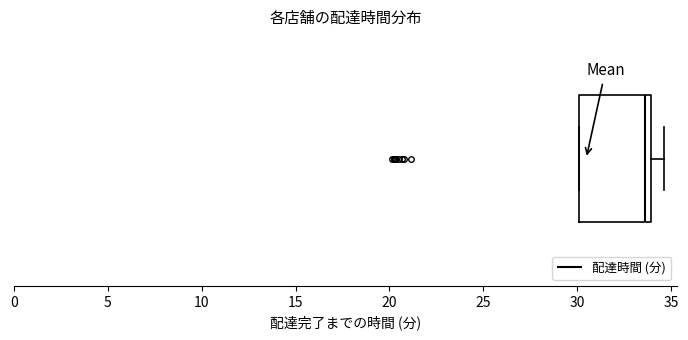

Transcribe this box plot: give where the median line is, the range the box spans, and where the two whiskers end, as read against the x-axis. The values are not printed on the chart, so give them approximately, as read against the axis.

median 33.5, box 30.0 to 34.0, whiskers 30.0 to 34.5